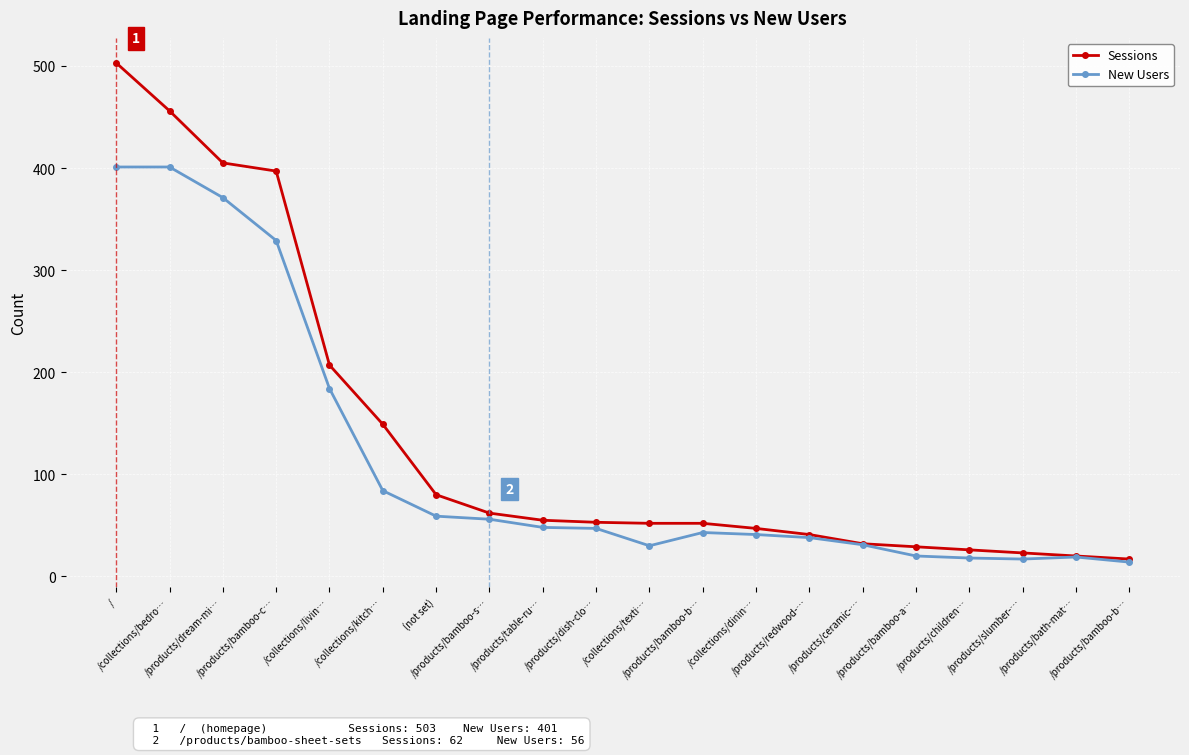

How many values in the Sessions series are below 53?

10